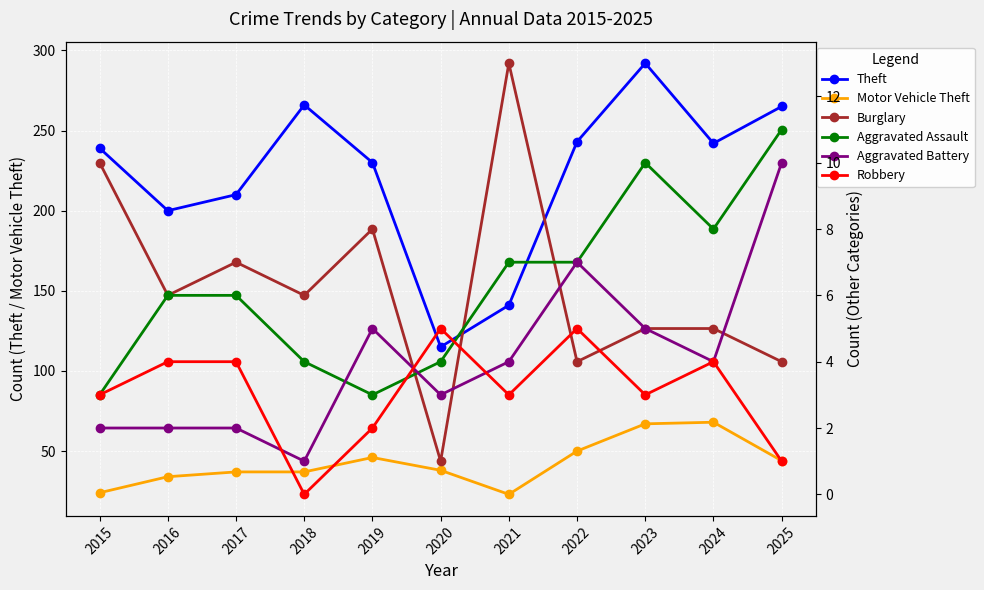

At which category does the chart reach its minimum across all series?

2018